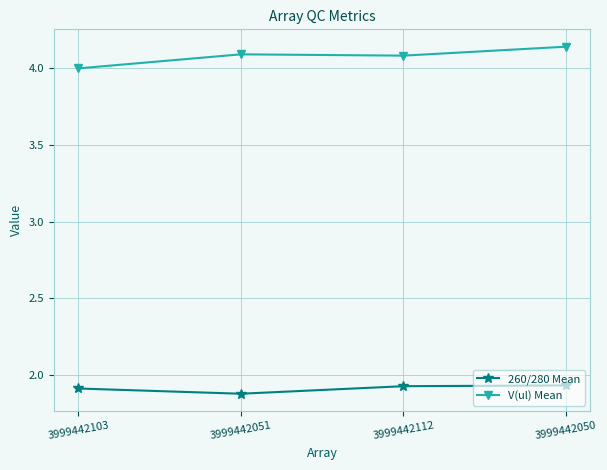

At which label does 260/280 Mean reach its minimum?

3999442051